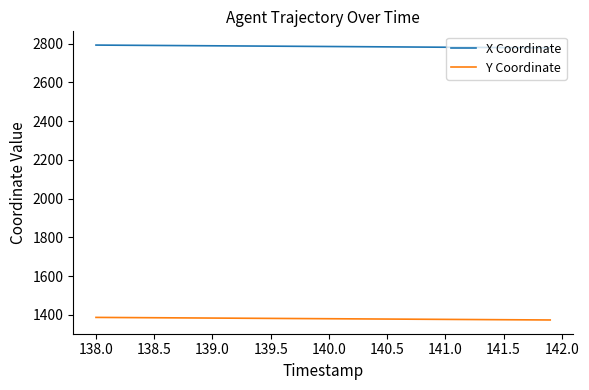

True or false: Y Coordinate and X Coordinate cross at least once.

False